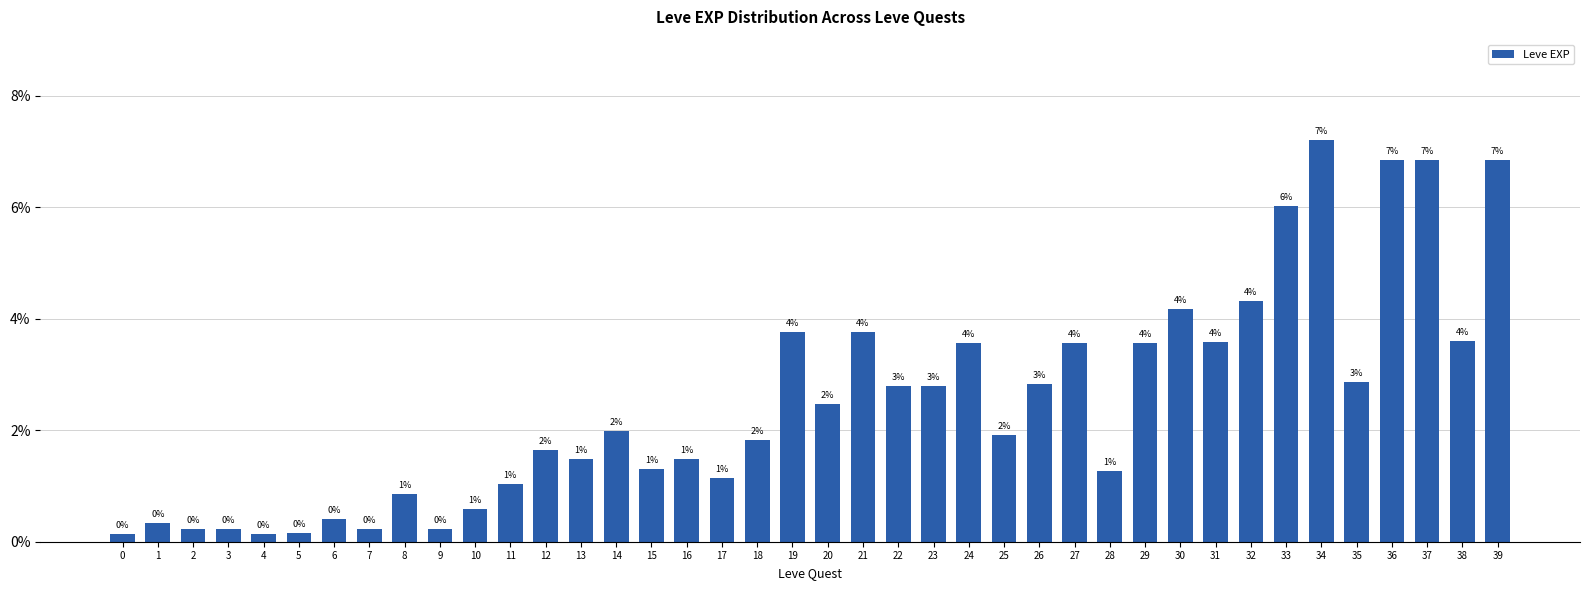

Does the chart contain any negative values?

No